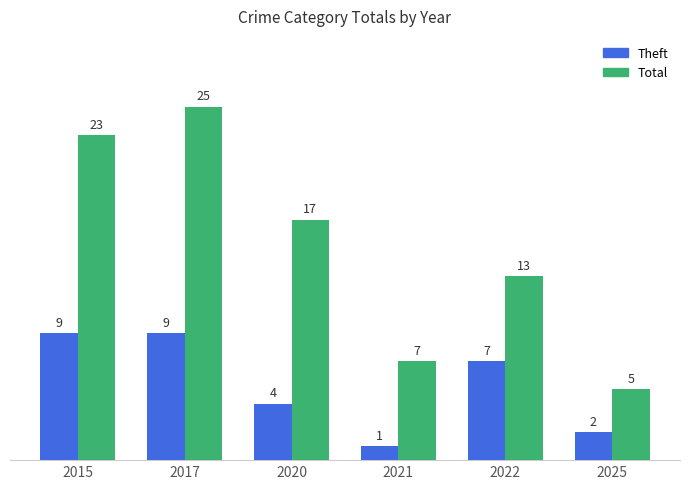

Reading left to right, what are all the values shown in this chart?

Theft: 2015=9	2017=9	2020=4	2021=1	2022=7	2025=2
Total: 2015=23	2017=25	2020=17	2021=7	2022=13	2025=5